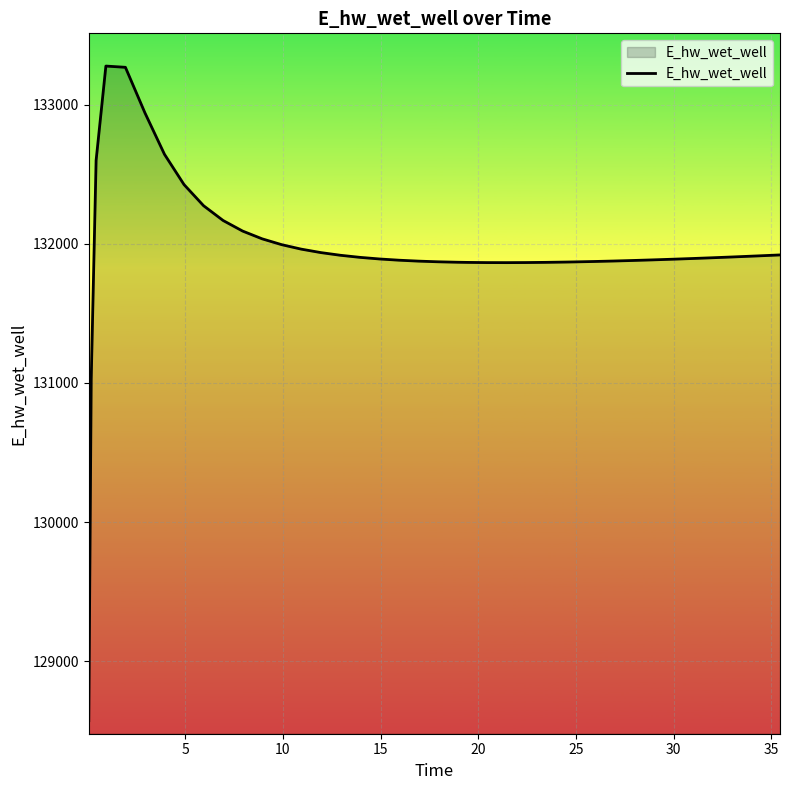

What is the maximum value shown in the chart?

133277.9